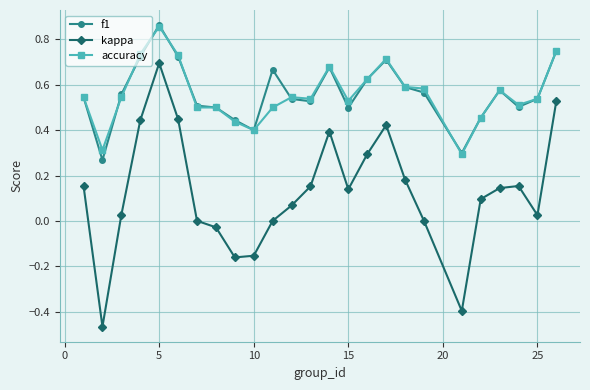

True or false: accuracy and kappa intersect in this chart.

False